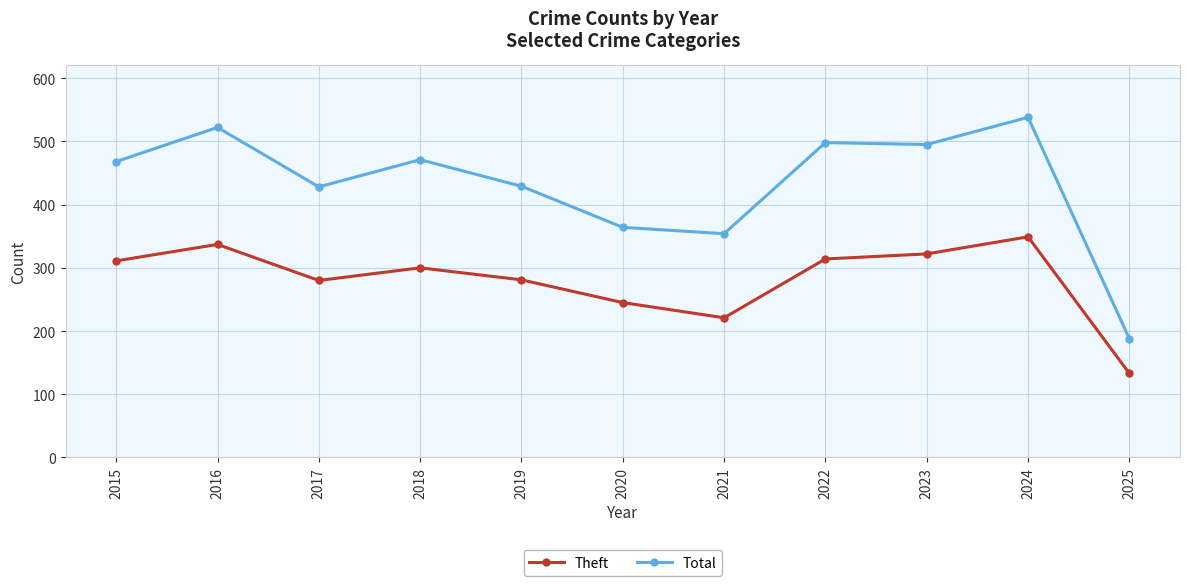

At 2015, list the series in order from largest to smallest.

Total, Theft